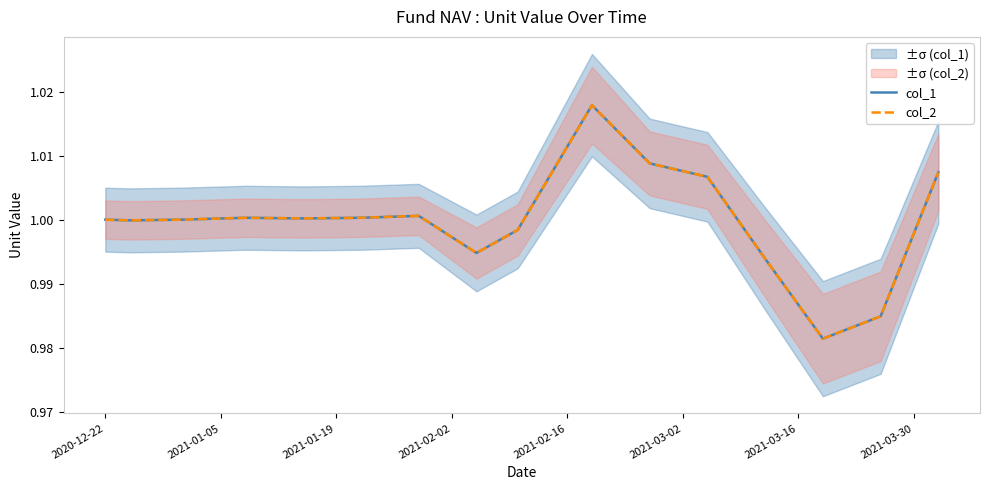

What is the average value of the col_2 series?

1.0